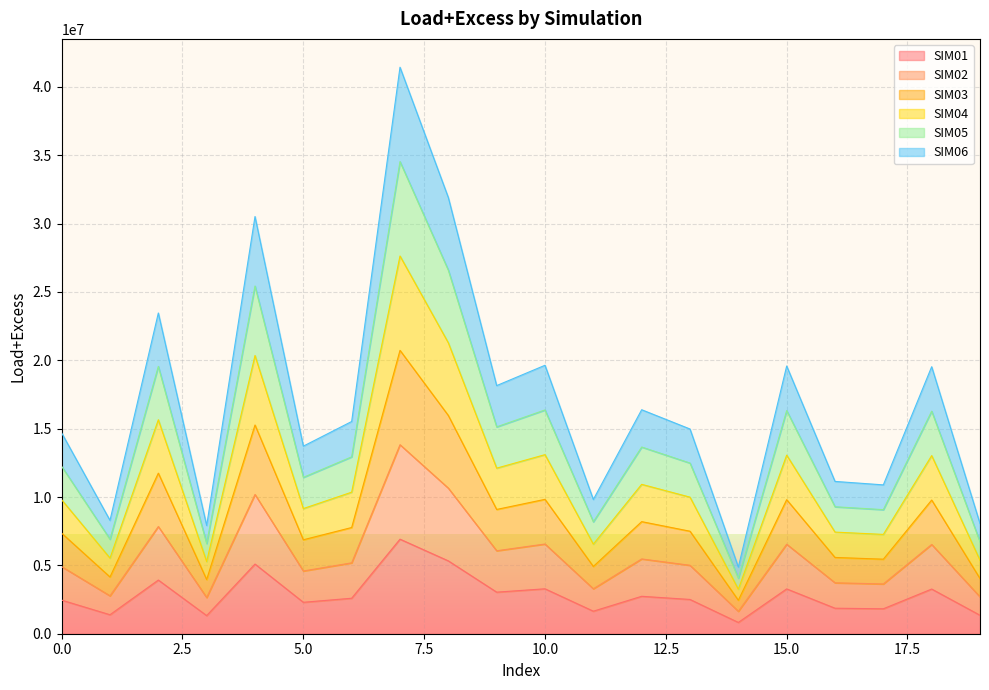

Count the number of categories in the chart.

20